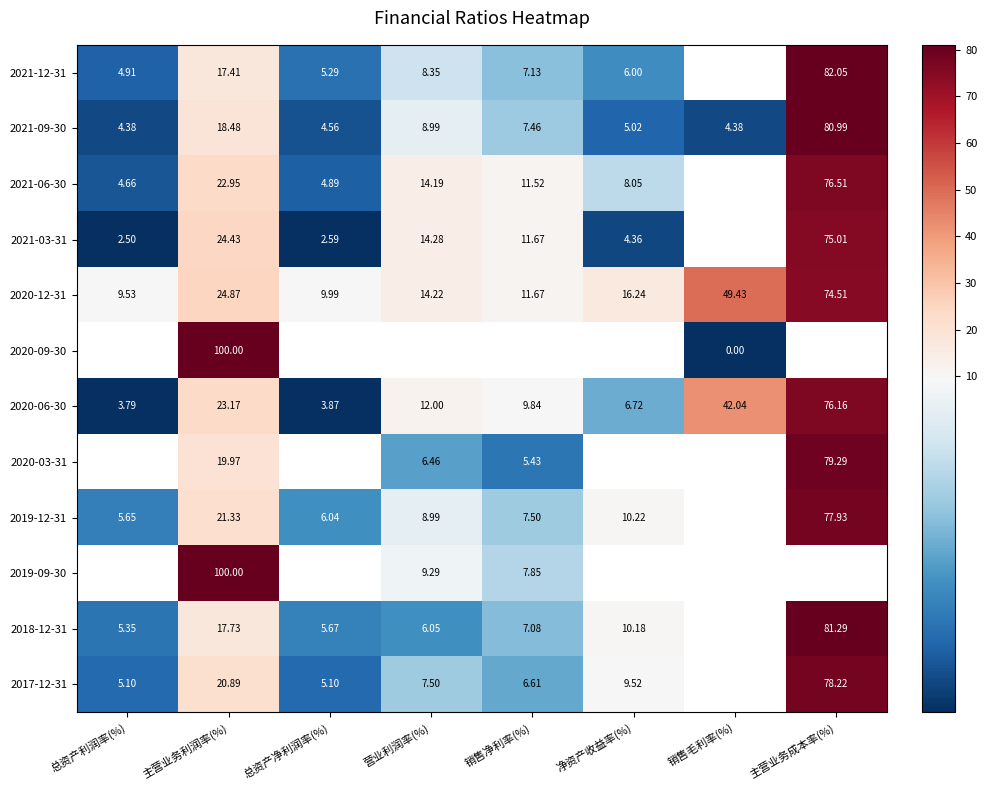

At which category is the sum across all series the highest?

主营业务利润率(%)